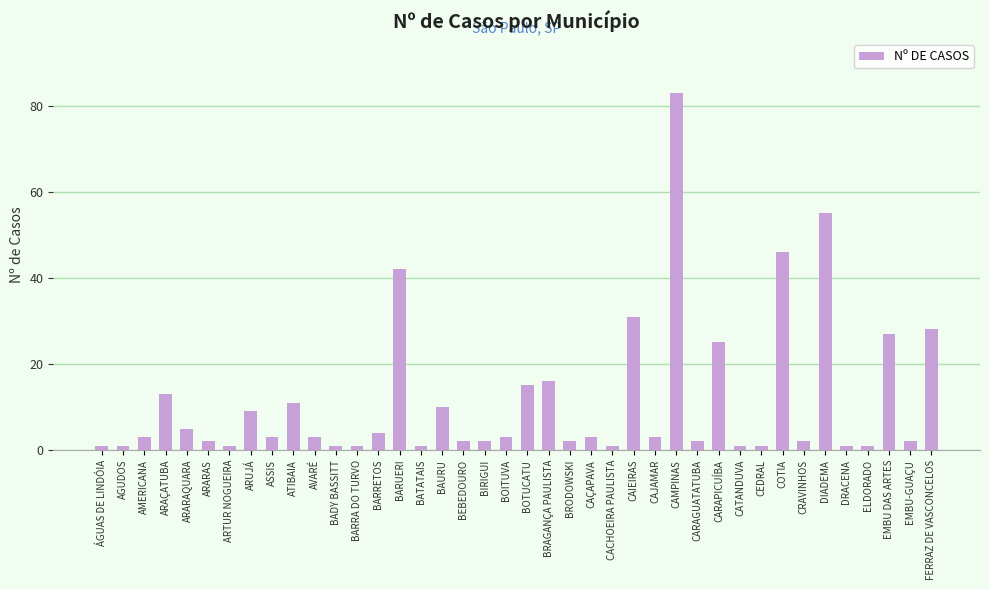

What is the average value?

12